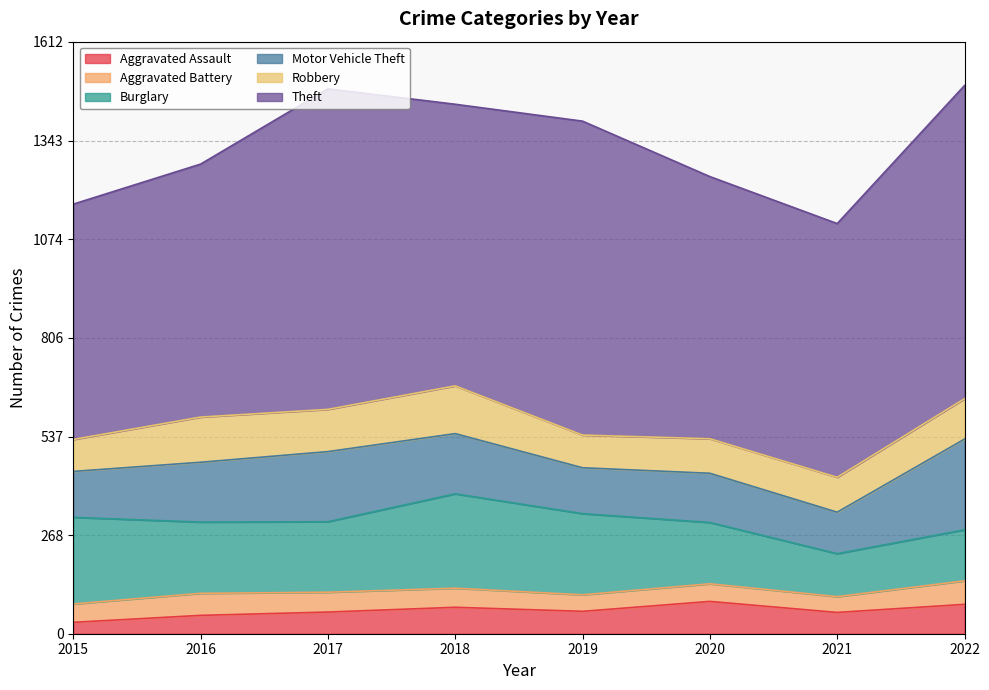

True or false: Motor Vehicle Theft and Aggravated Battery intersect in this chart.

False